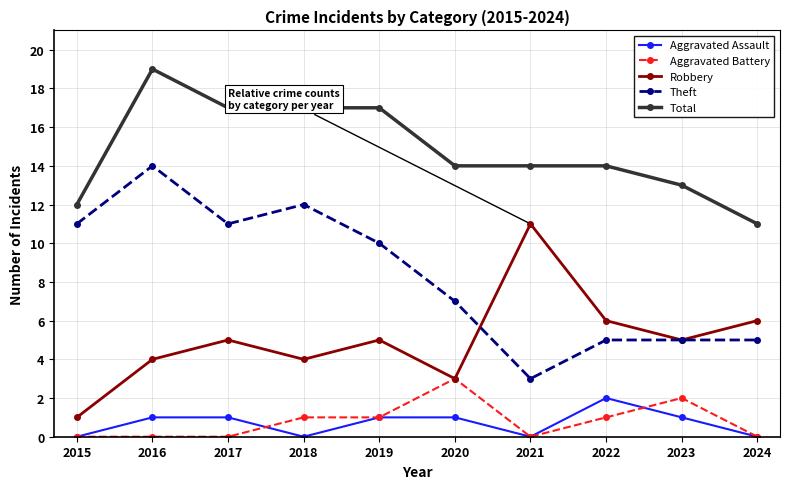

At which category does Total reach its first local peak?

2016